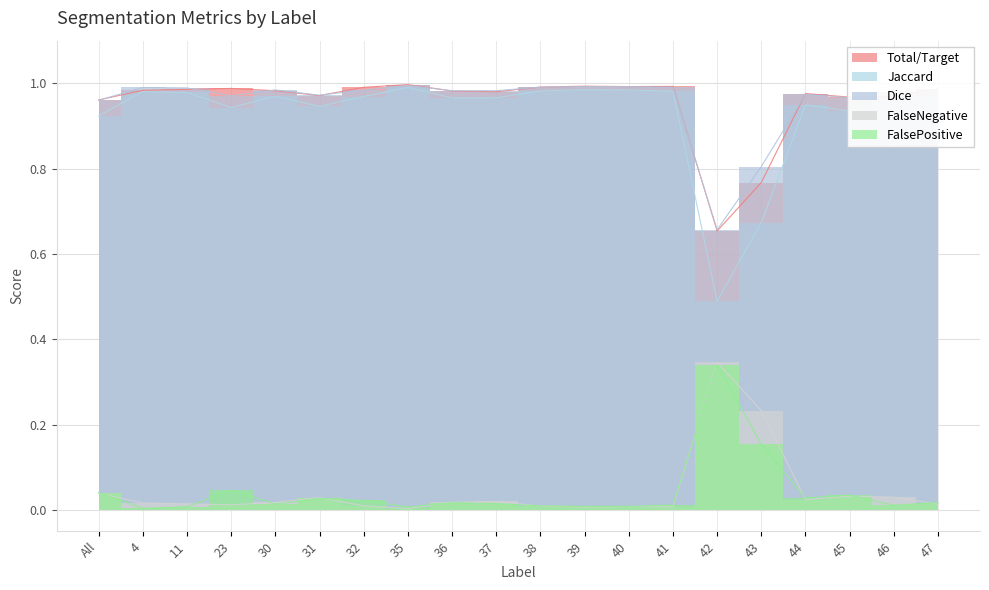

Is it true that Dice equals 1.0 at 39?

True